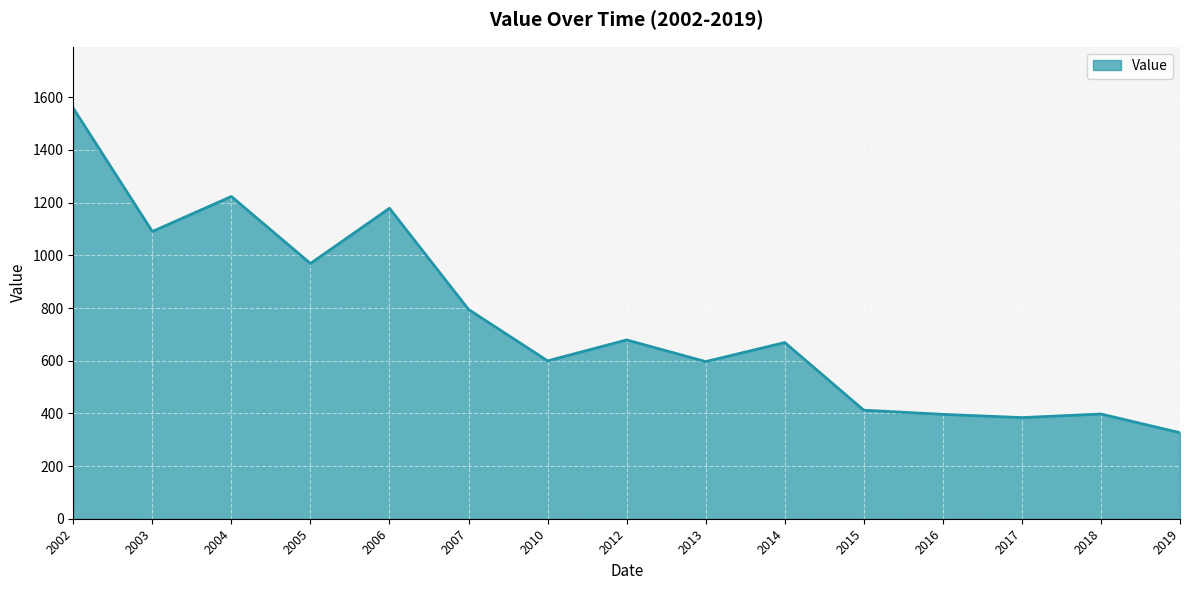

Which category has the highest value across all series?

2002